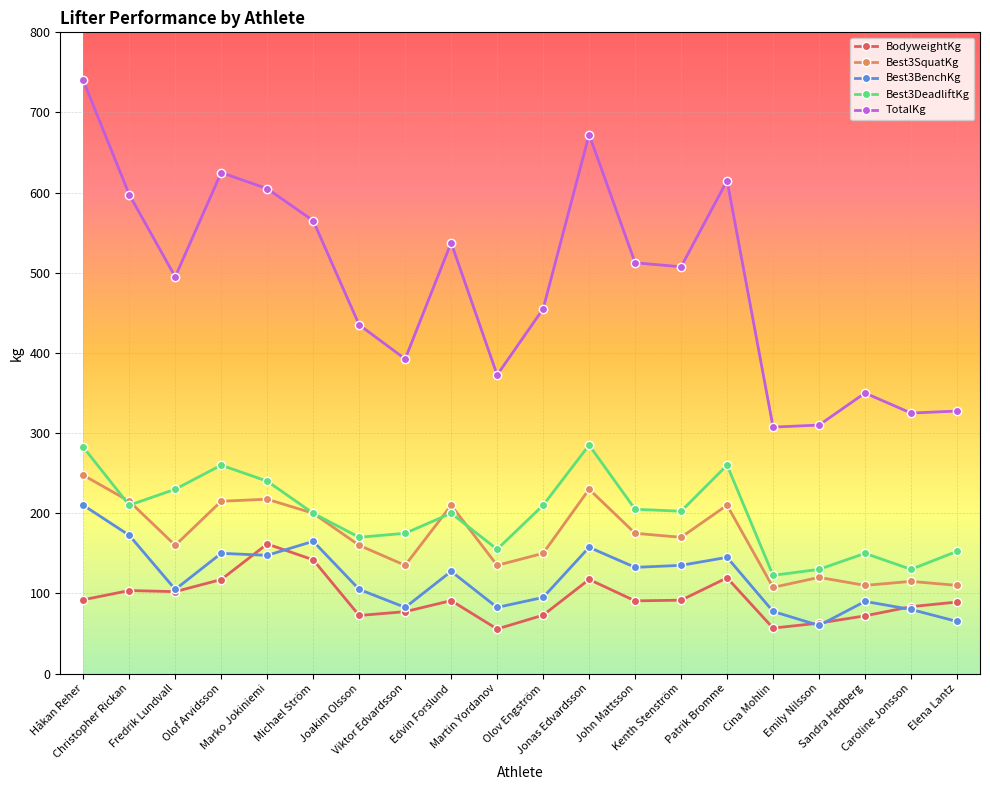

Rank the series at Joakim Olsson from highest to lowest value.

TotalKg, Best3DeadliftKg, Best3SquatKg, Best3BenchKg, BodyweightKg